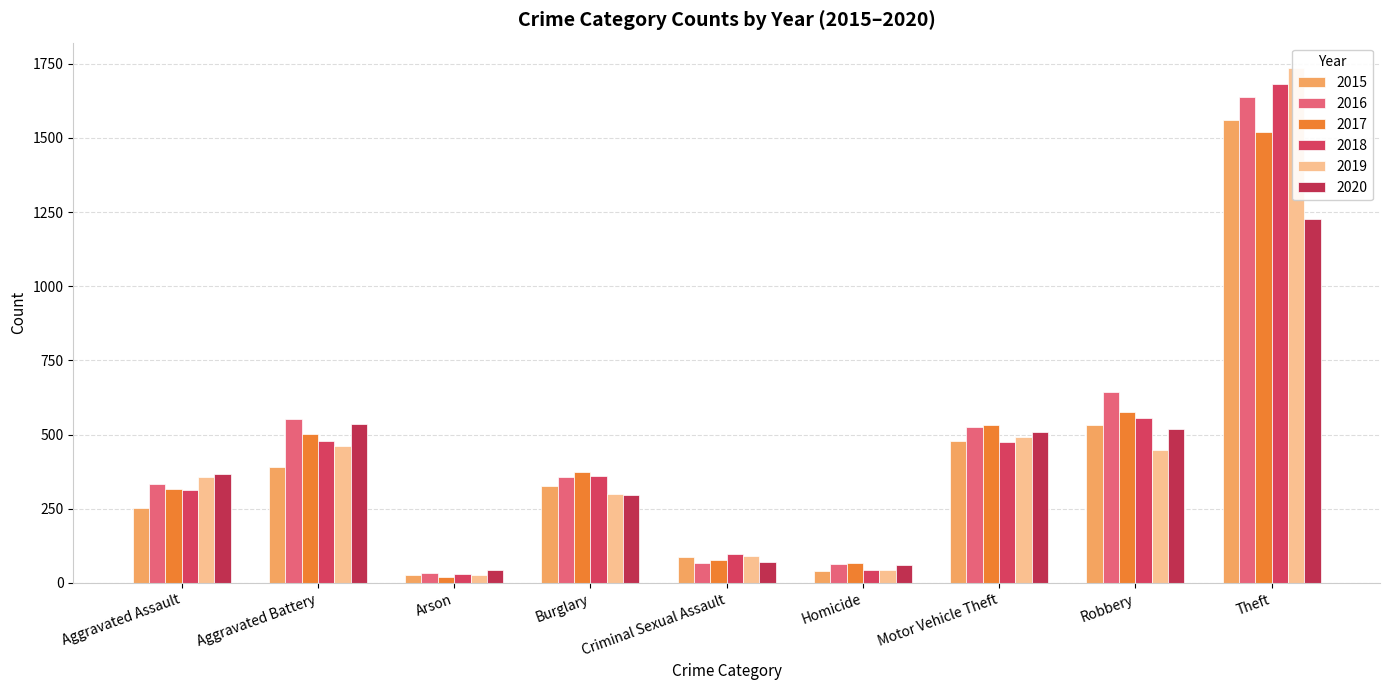

How many data points in 2019 are above 356?

4